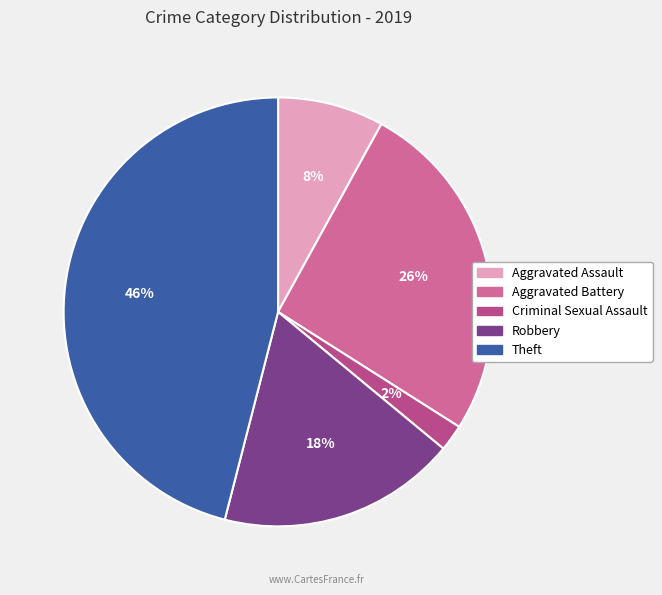

Which slice is the smallest?

Criminal Sexual Assault